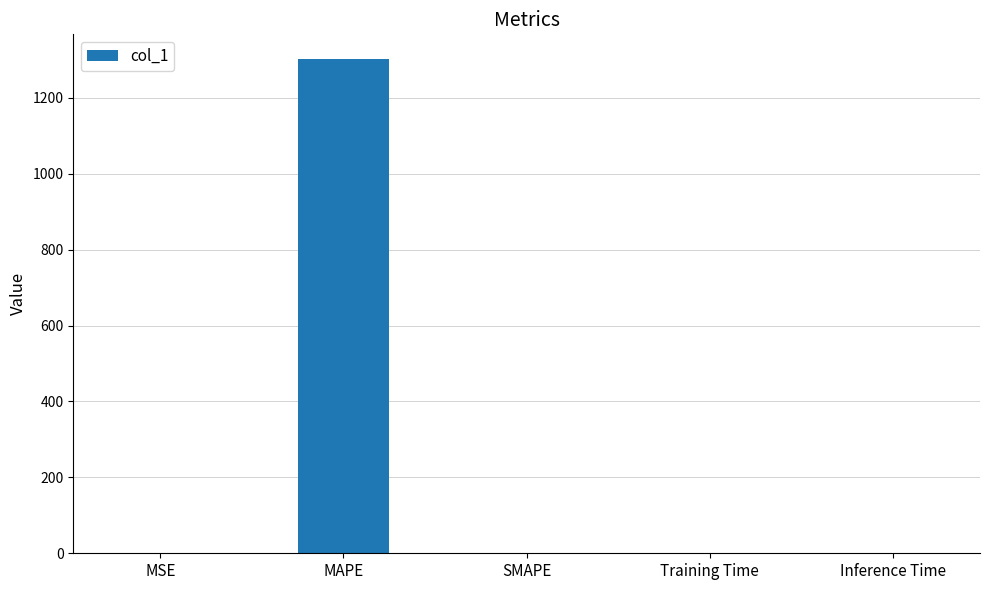

Which has a higher value, MAPE or SMAPE?

MAPE